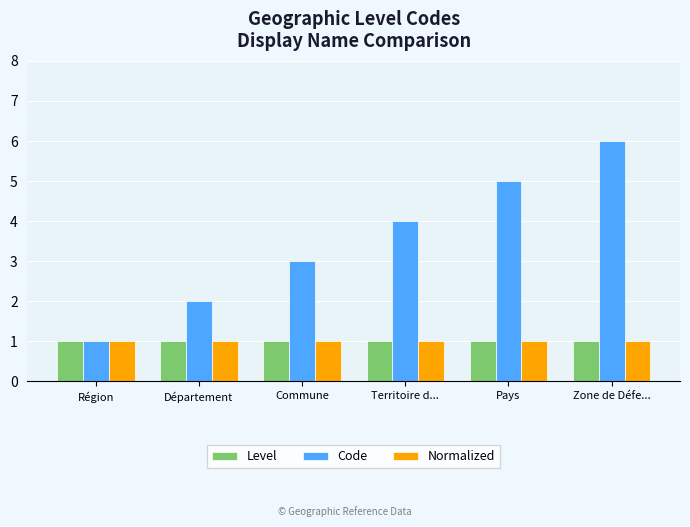

What is the label of the 3rd bar from the right?

Territoire d...